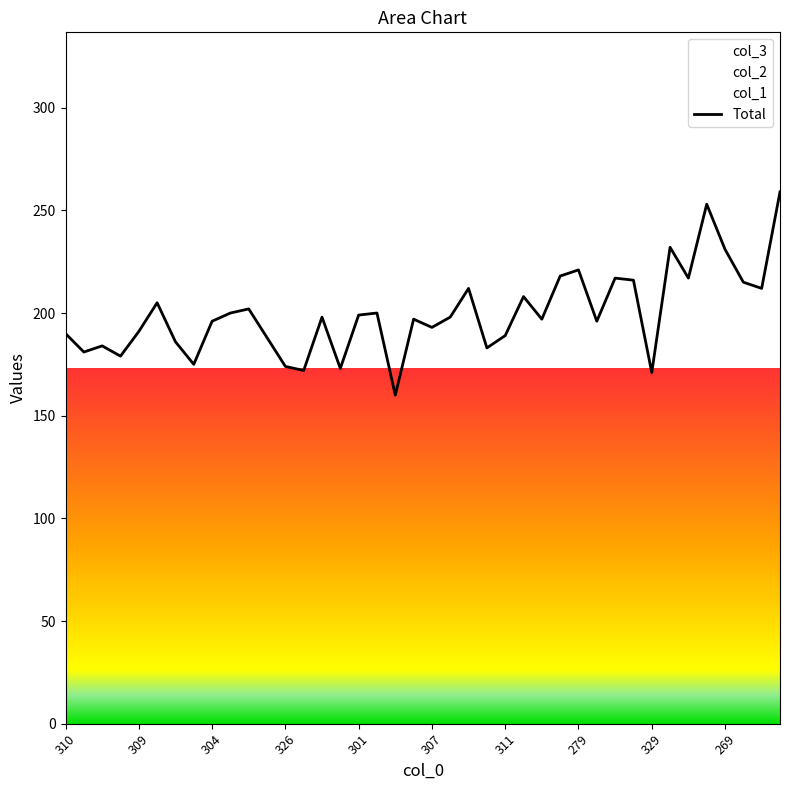

What position from the left is 311?

7